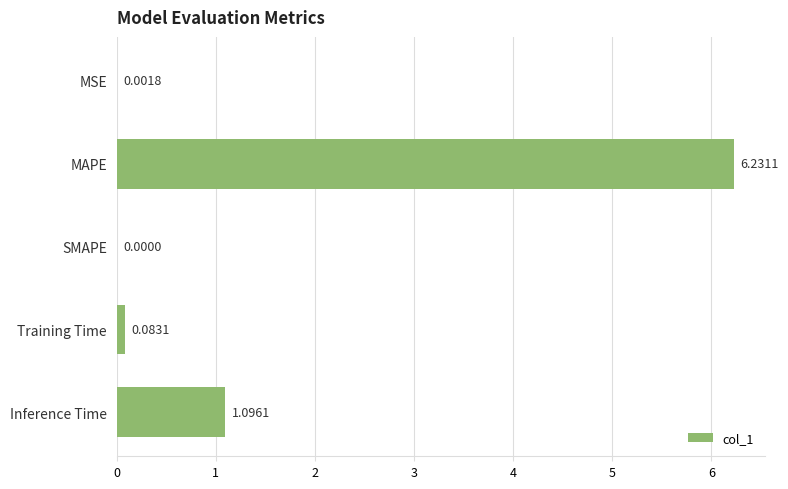

At which label is the value closest to 3?

Inference Time